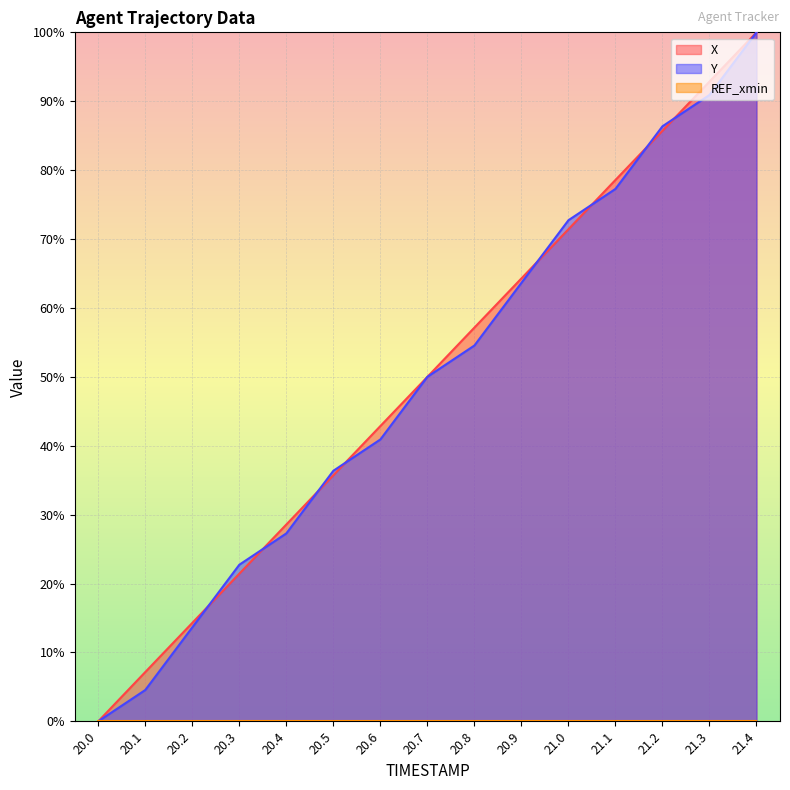

What is the label of the 2nd point from the right?

21.3